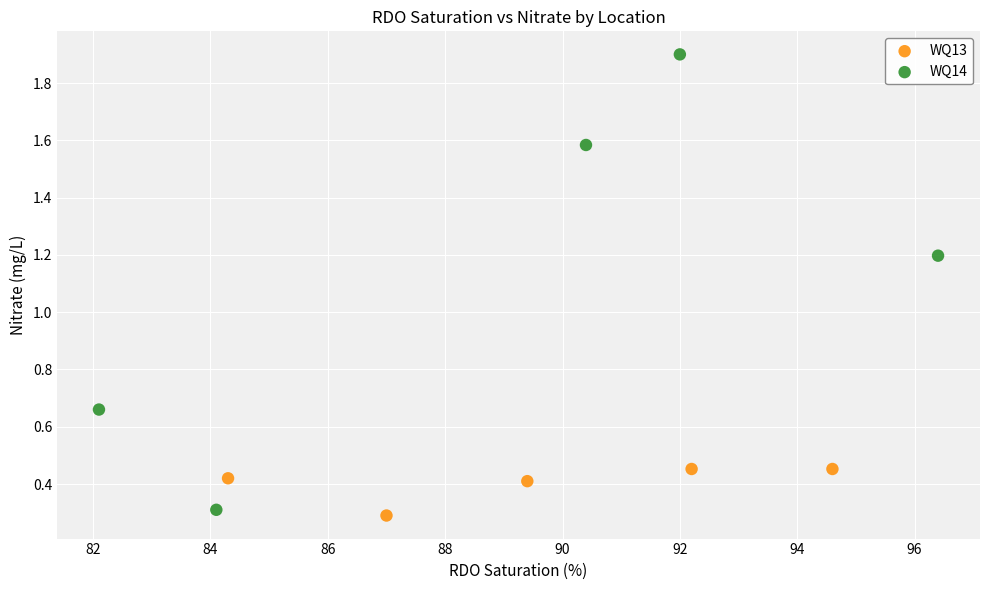

Which series has the widest spread of Y values?

WQ14